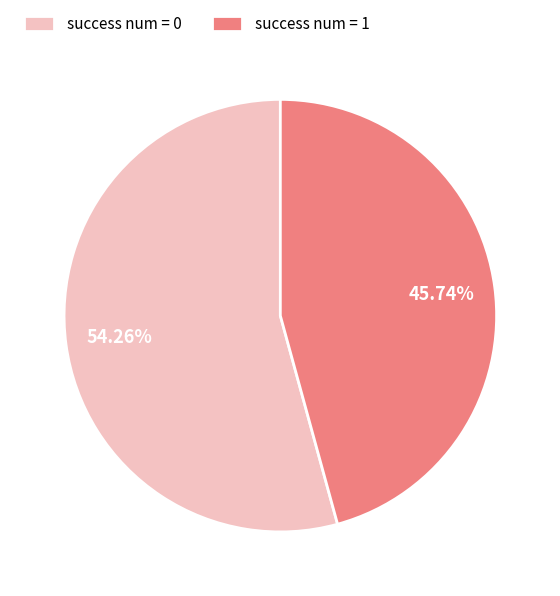

What is the total percentage of success num = 0 and success num = 1?

100.0%